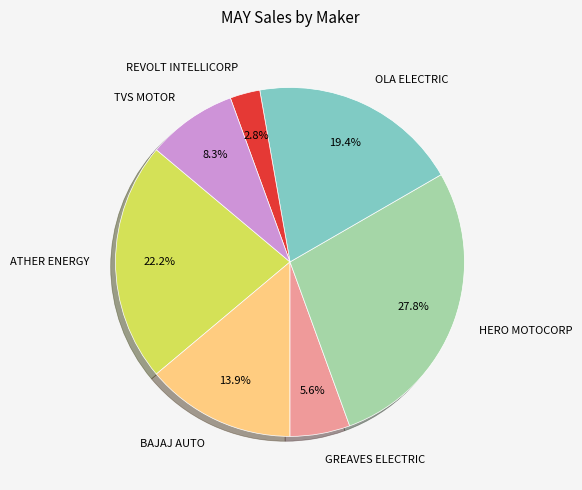

What is the largest slice in the pie chart?

HERO MOTOCORP